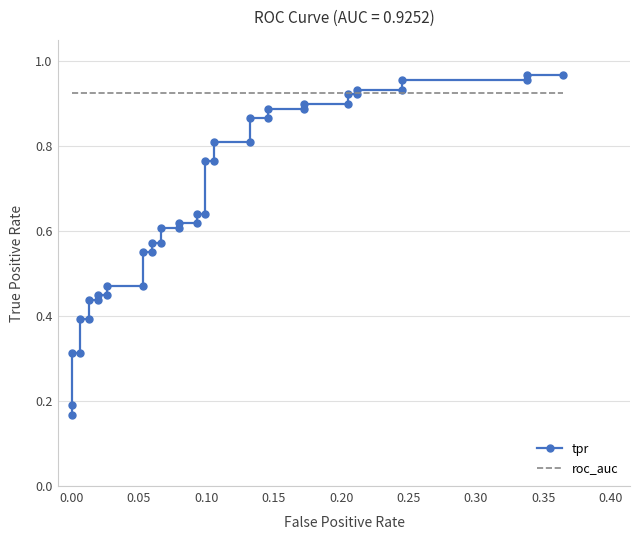

What is the value of the roc_auc point at the 12th from the left?

0.9